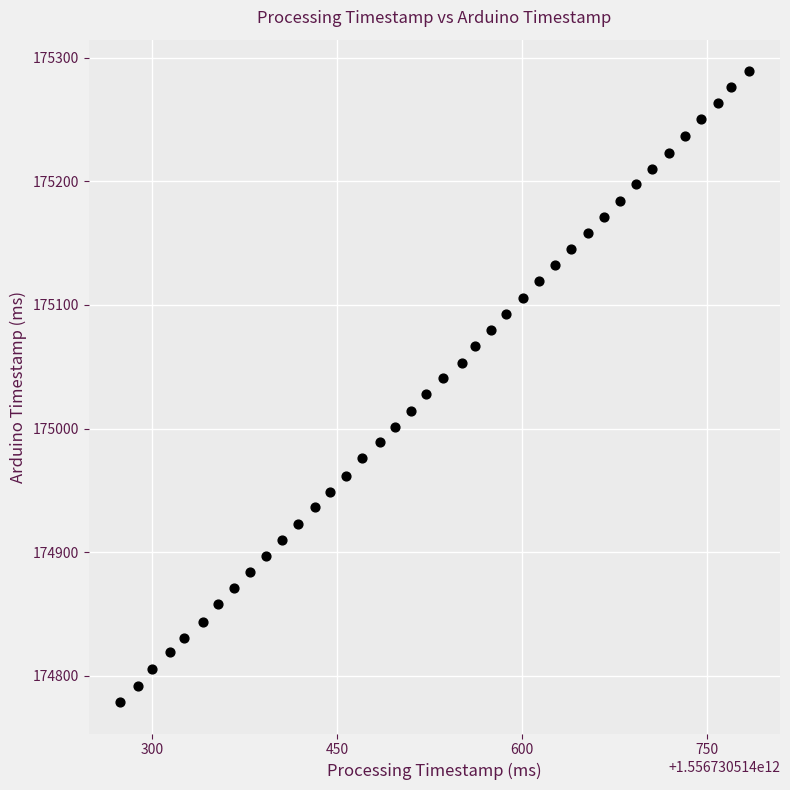

What is the range of Y values (max minus min)?

510